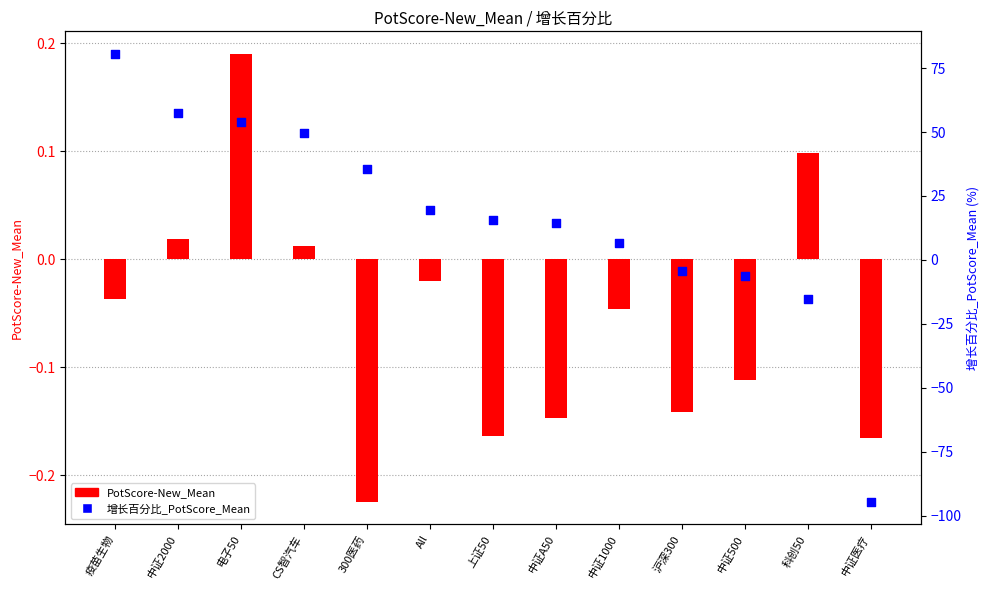

Which series contains the lowest Y value?

增长百分比_PotScore_Mean